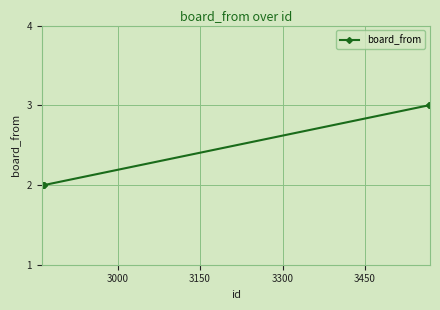

Reading left to right, transcribe all the data shown in this chart.

2	2	2	2	2	3	3